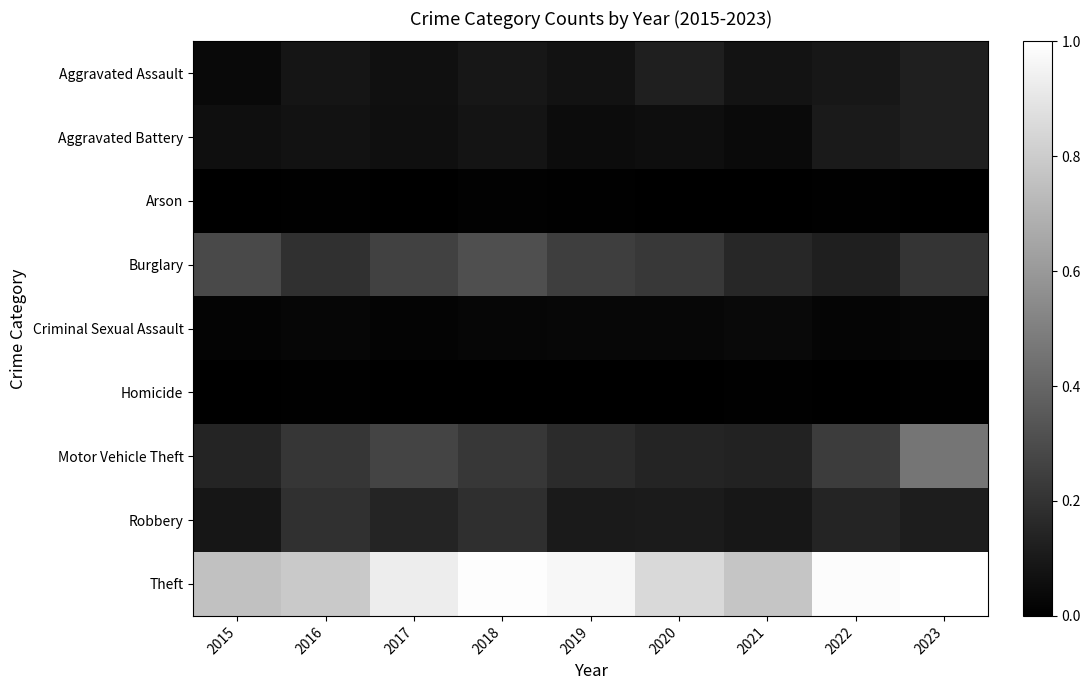

What is the total value across all series at 2023?

2.1